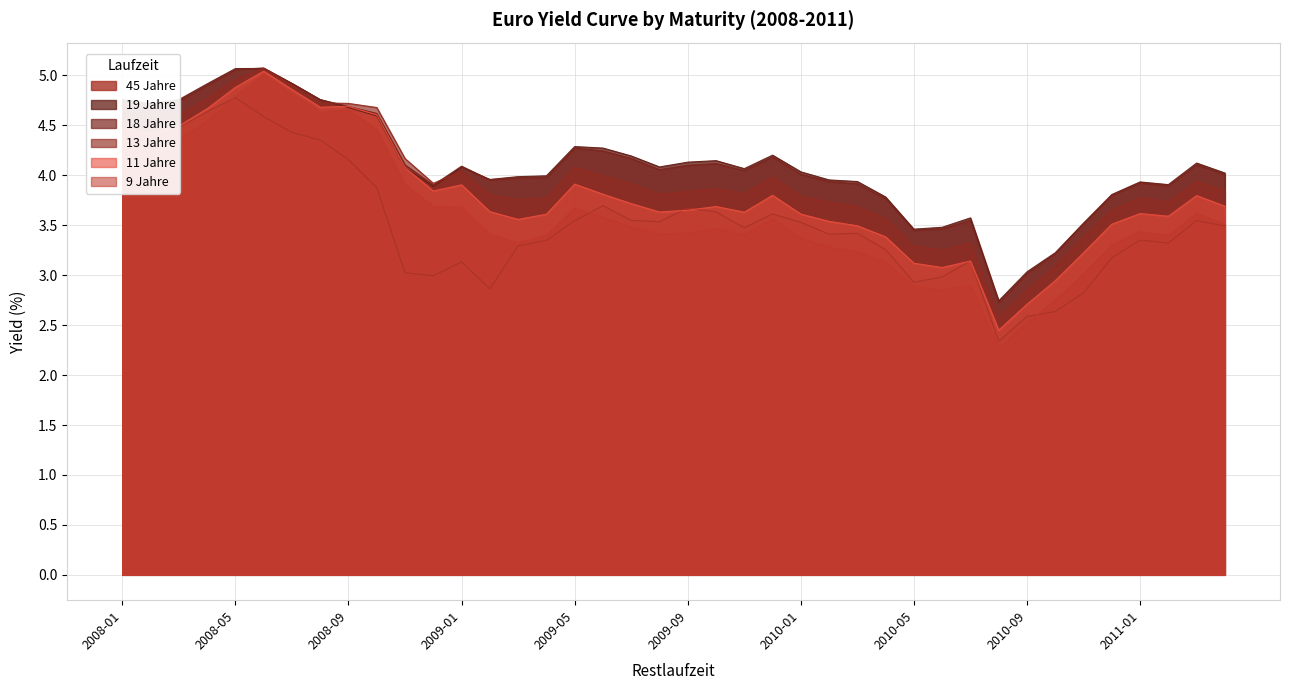

How many data points does each series have?

40